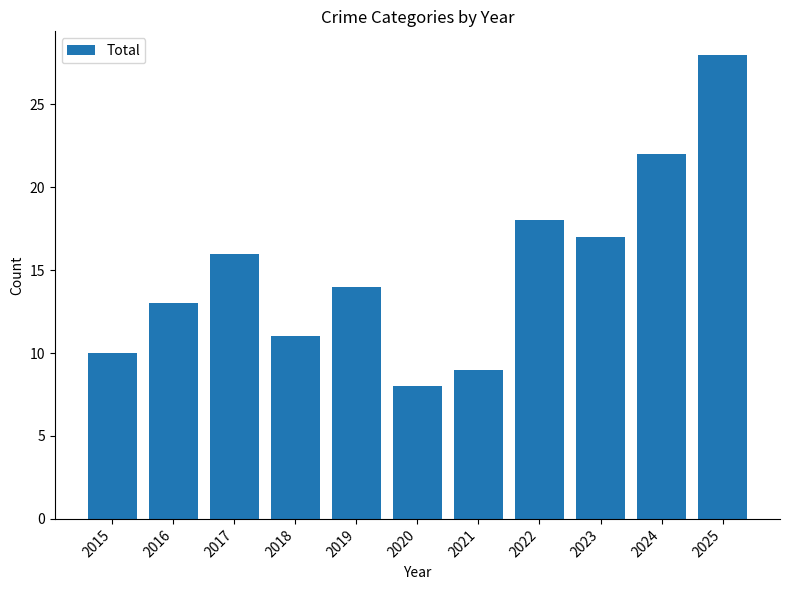

Reading left to right, what are all the values shown in this chart?

2015=10	2016=13	2017=16	2018=11	2019=14	2020=8	2021=9	2022=18	2023=17	2024=22	2025=28